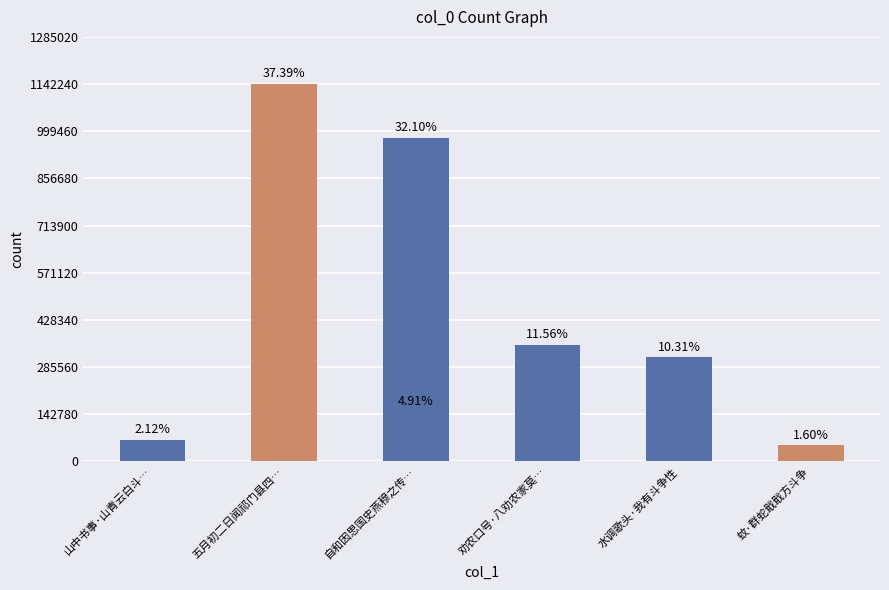

True or false: the data shows 75723 at 蚊·群蛇戢戢方斗争.

False